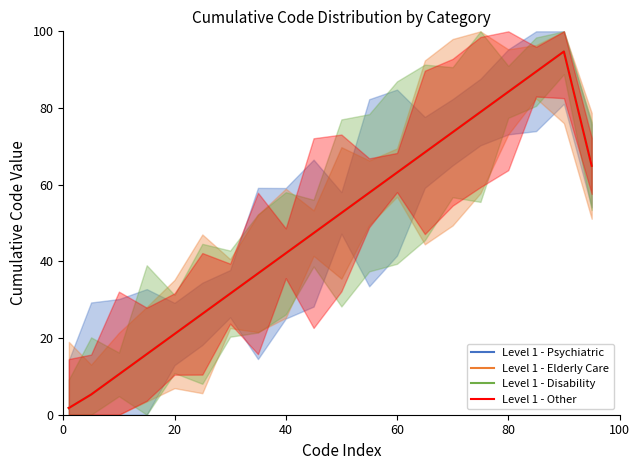

Reading left to right, list all the values displayed in this chart.

Level 1 - Psychiatric: 1.8	5.3	10.5	15.8	21.1	26.3	31.6	36.8	42.1	47.4	52.6	57.9	63.2	68.4	73.7	78.9	84.2	89.5	94.7	64.9
Level 1 - Elderly Care: 1.8	5.3	10.5	15.8	21.1	26.3	31.6	36.8	42.1	47.4	52.6	57.9	63.2	68.4	73.7	78.9	84.2	89.5	94.7	64.9
Level 1 - Disability: 1.8	5.3	10.5	15.8	21.1	26.3	31.6	36.8	42.1	47.4	52.6	57.9	63.2	68.4	73.7	78.9	84.2	89.5	94.7	64.9
Level 1 - Other: 1.8	5.3	10.5	15.8	21.1	26.3	31.6	36.8	42.1	47.4	52.6	57.9	63.2	68.4	73.7	78.9	84.2	89.5	94.7	64.9